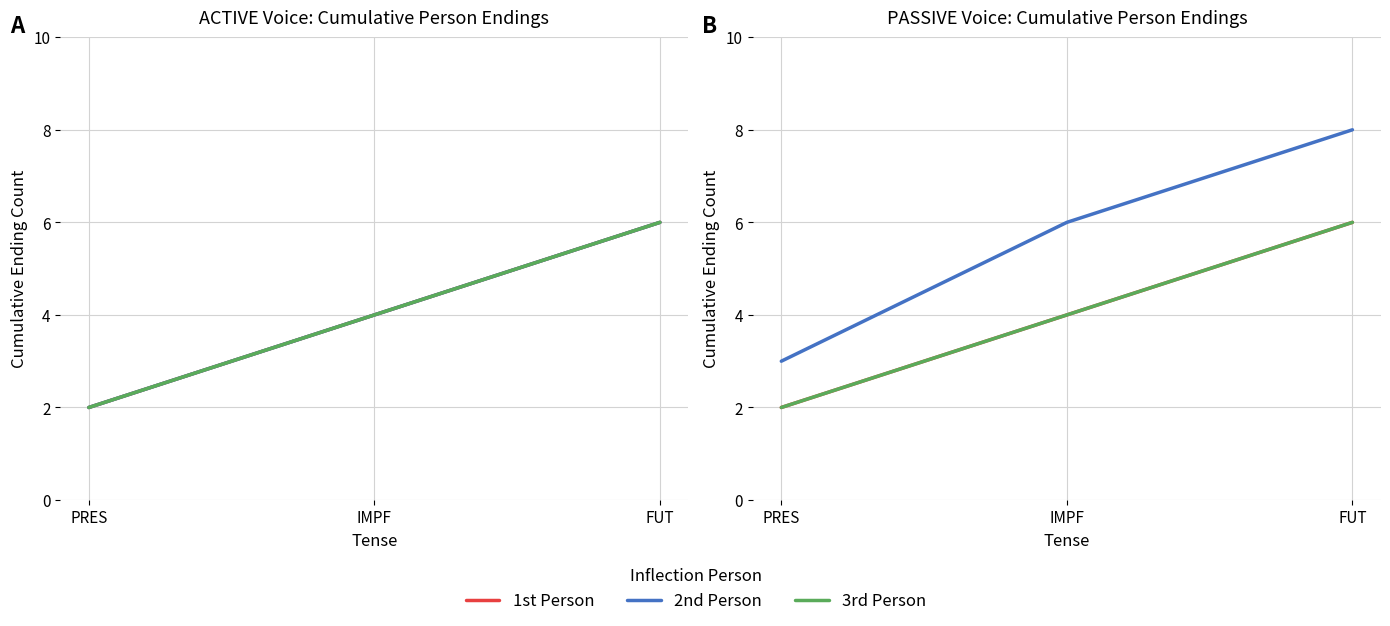

Does the chart have visible grid lines?

Yes